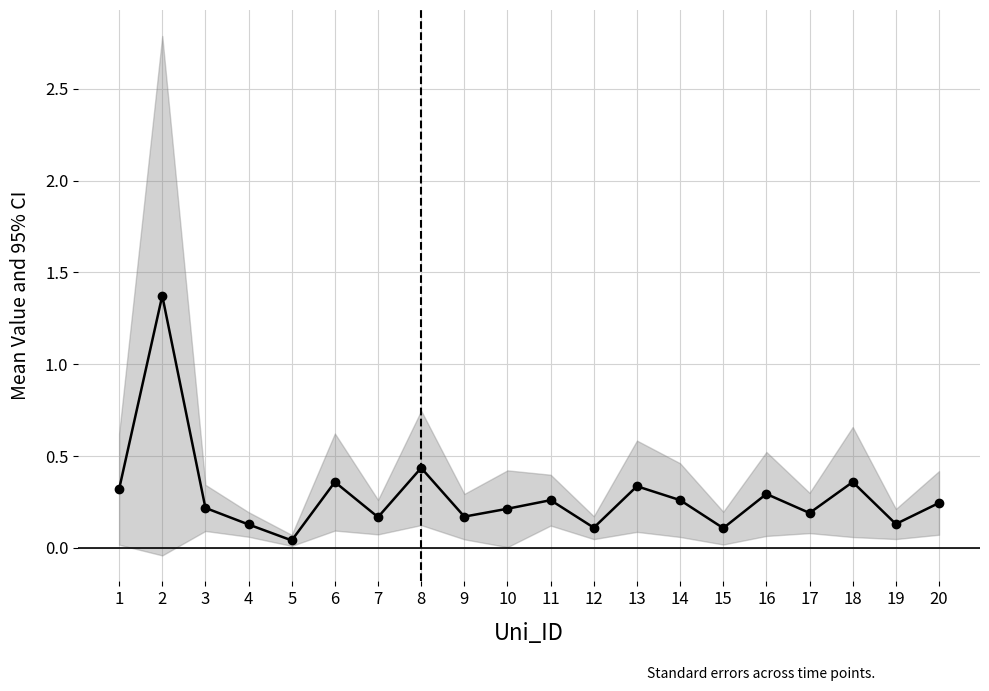

The value at 13 is 0.2. True or false?

False